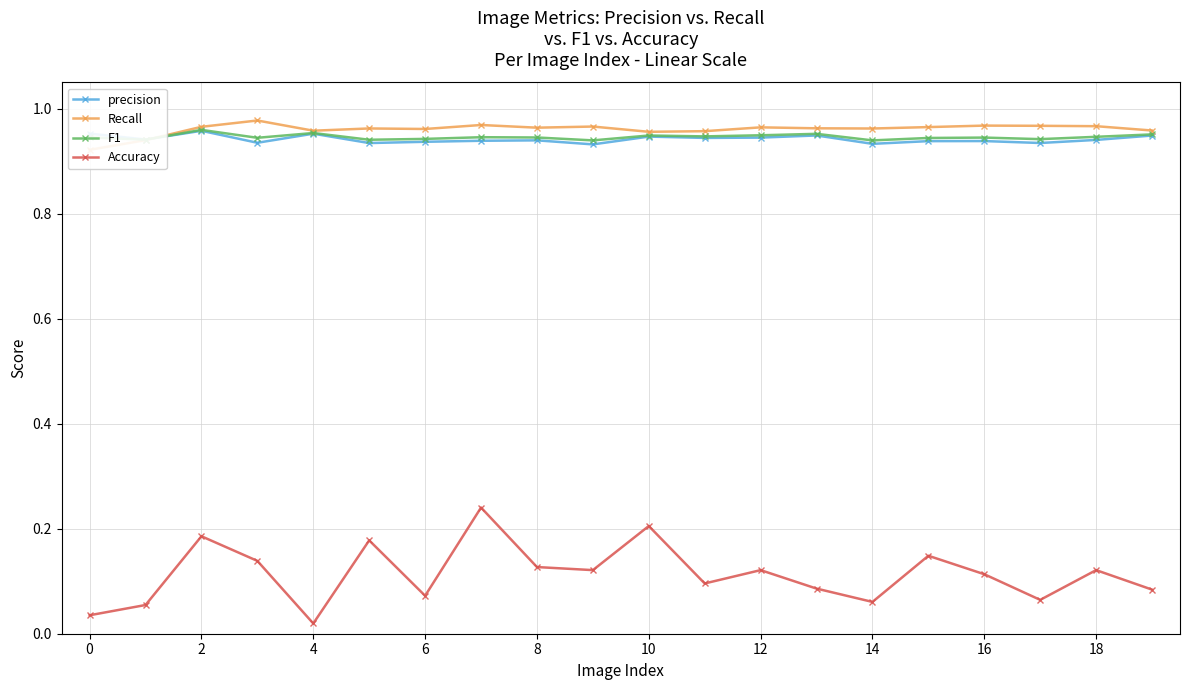

What is the value of the Accuracy point at the 7th from the left?

0.1